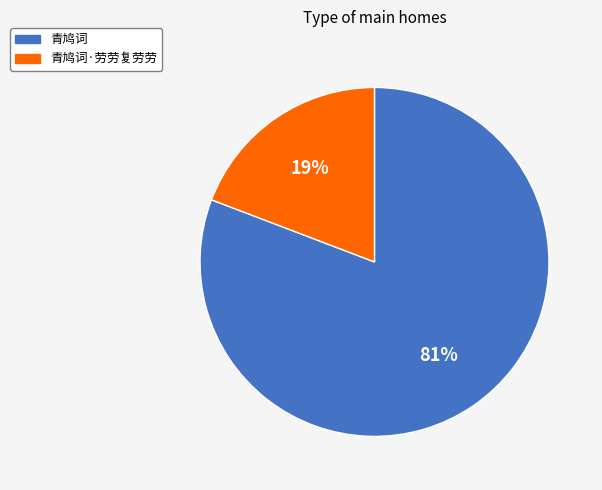

Which category accounts for the majority?

青鸠词